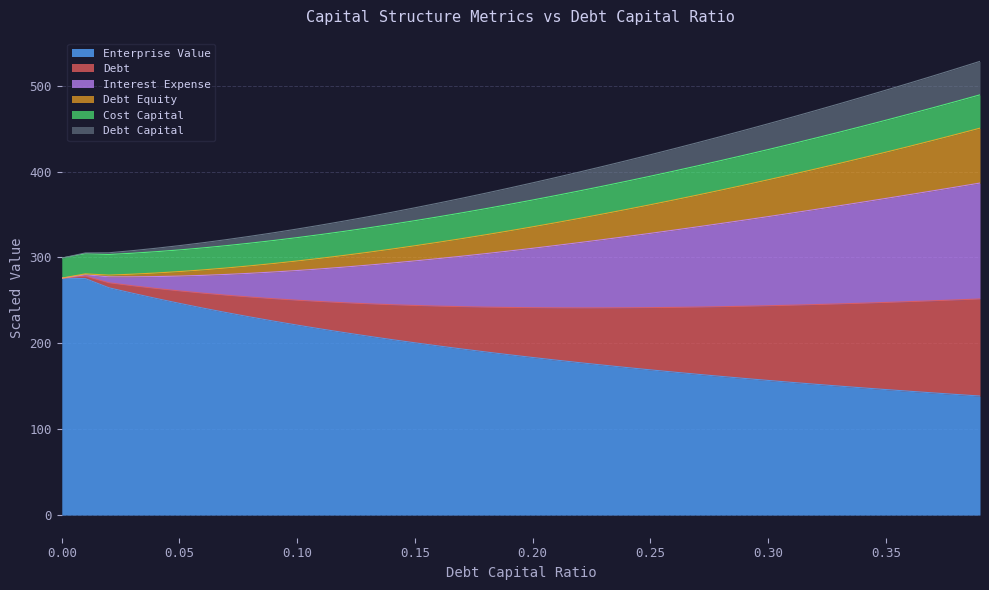

What is the label of the 27th point from the left?

0.26